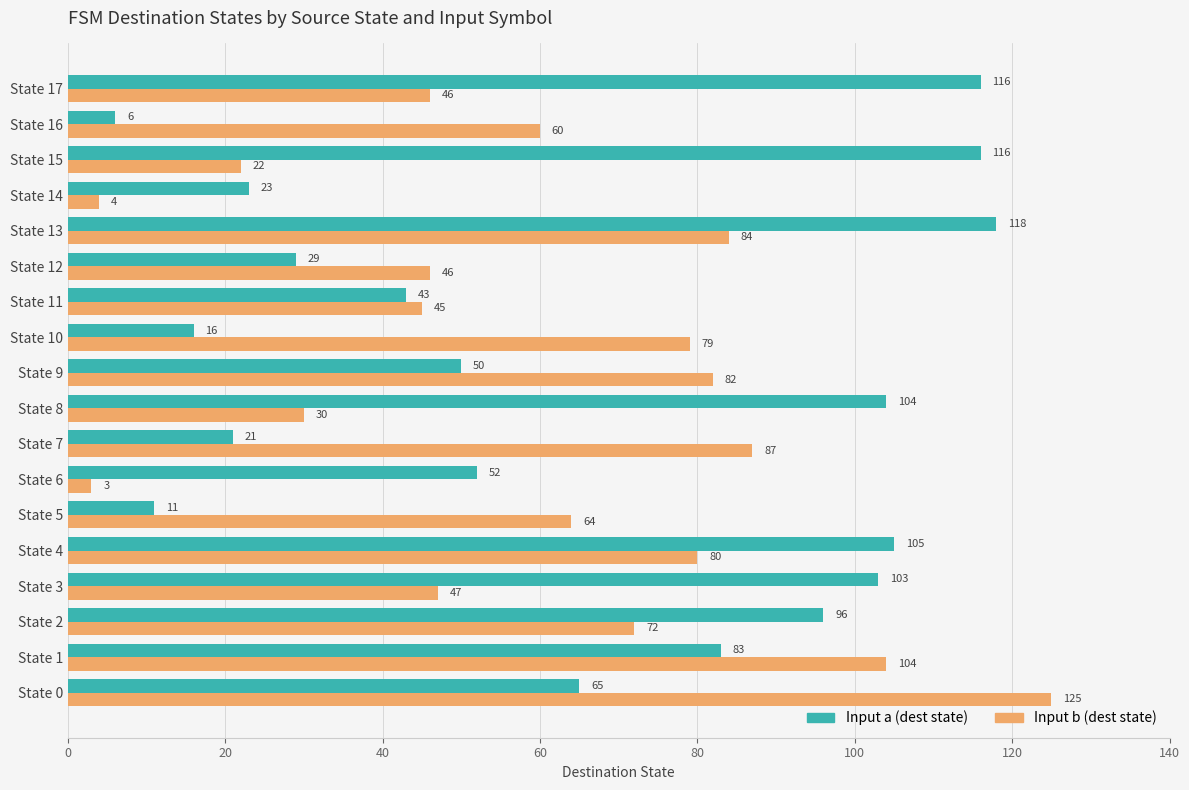

The value of Input a (dest state) at State 14 is 35. True or false?

False